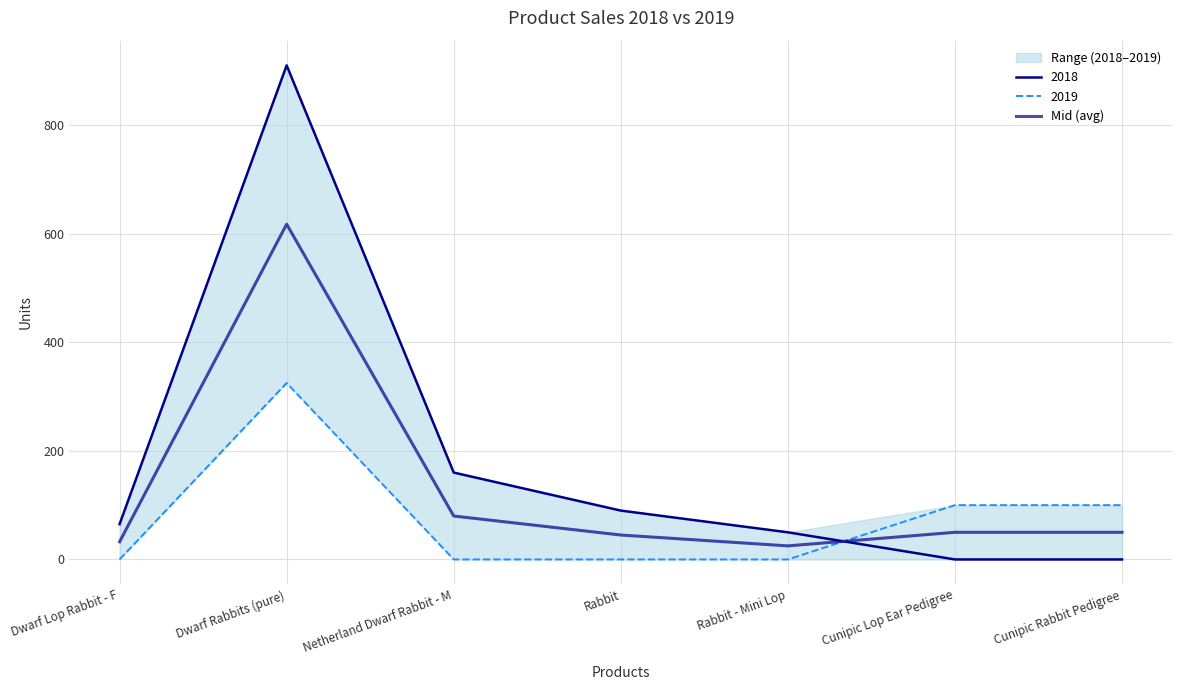

Which category has the lowest value across all series?

Rabbit - Mini Lop